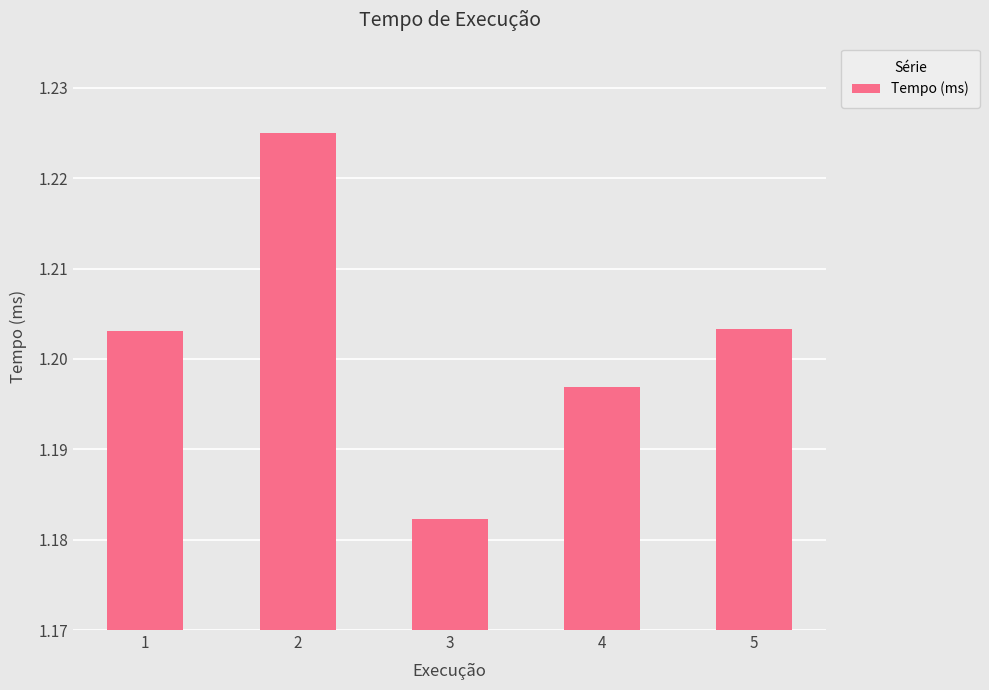

True or false: the data shows 0.5 at 3.

False